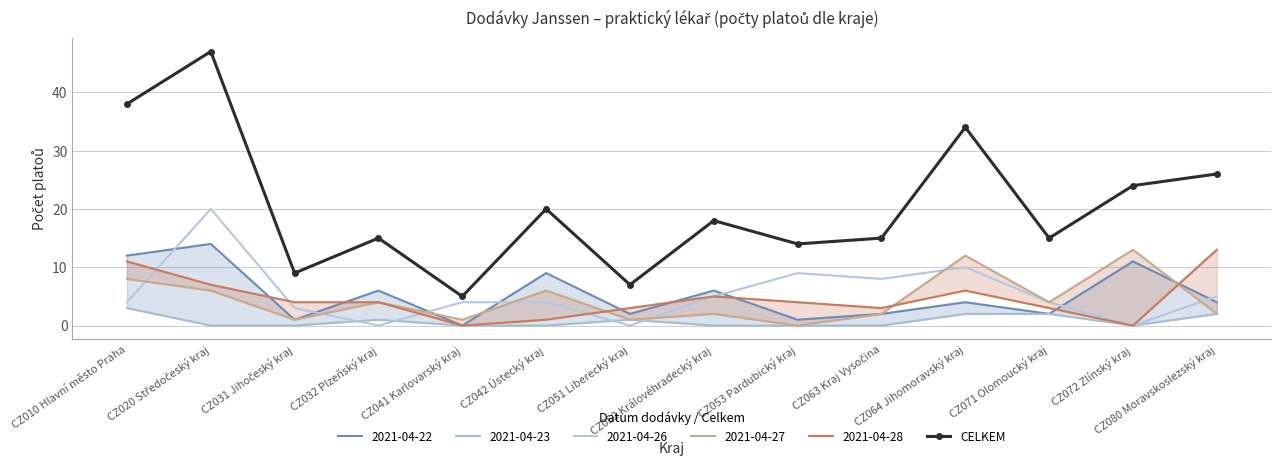

What is the sum of the values at CZ063 Kraj Vysočina and CZ010 Hlavní město Praha?

53